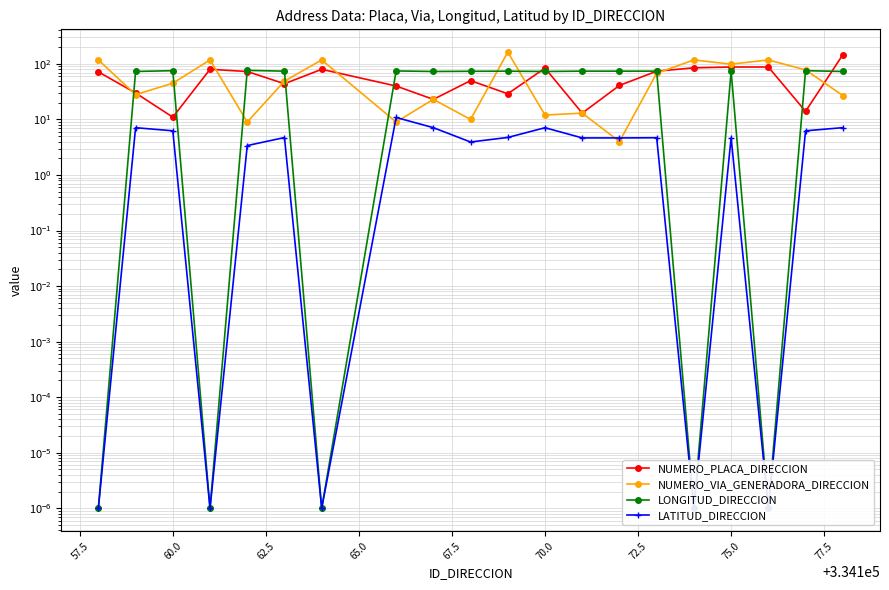

True or false: LATITUD_DIRECCION has more than 0 points higher than both neighbors.

True